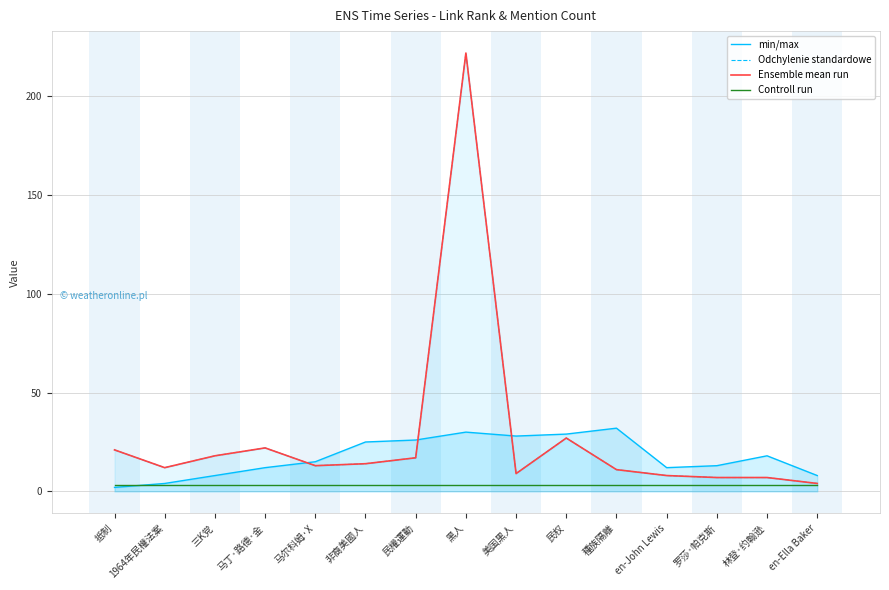

How many data points does each series have?

15